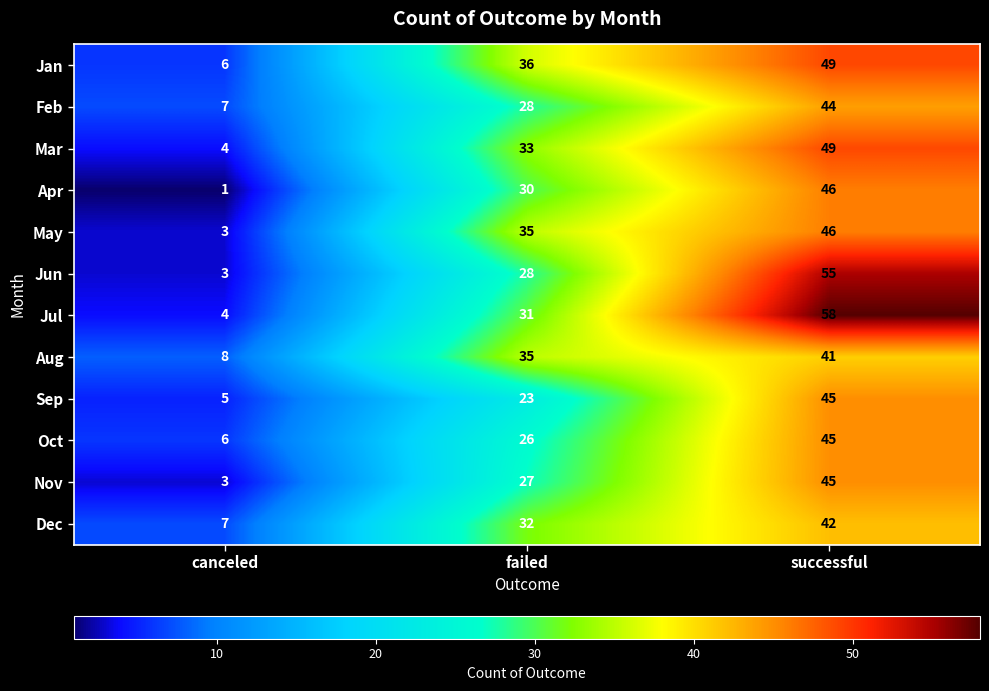

What is the approximate value of Nov at failed, to the nearest 10?

30